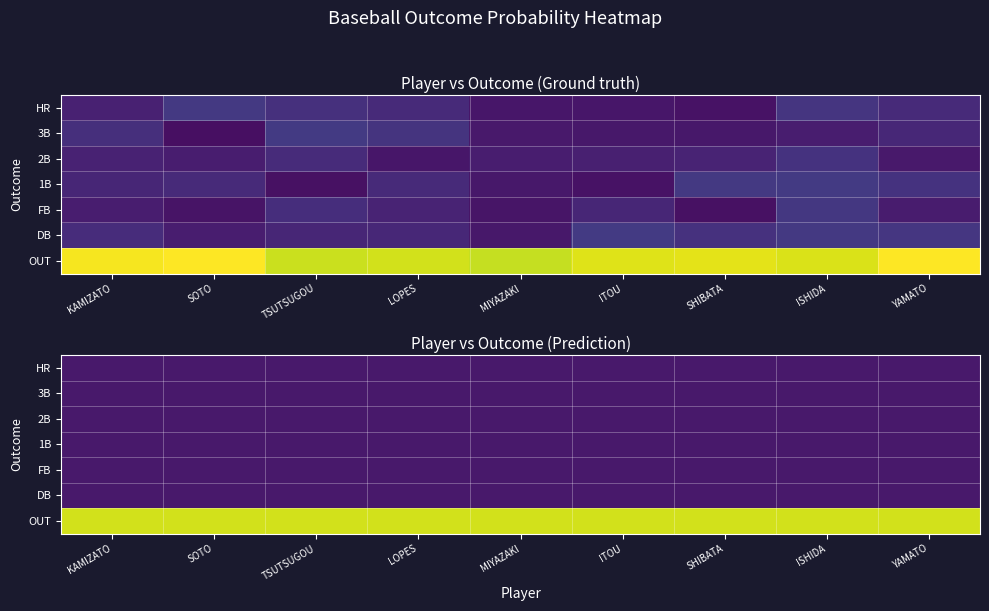

Which has a higher value, SHIBATA or ITOU?

SHIBATA